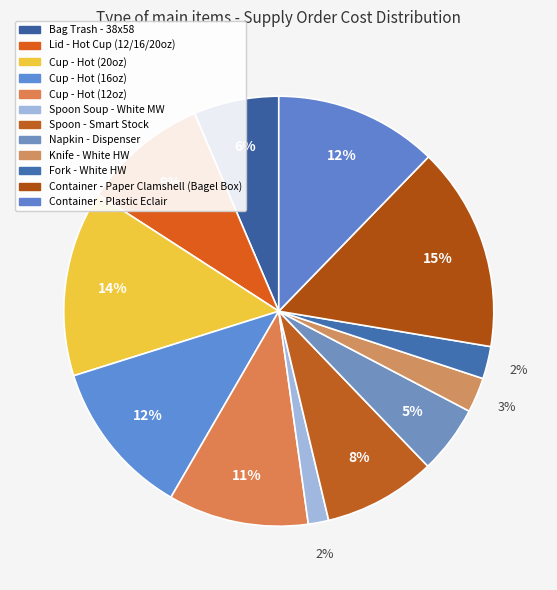

Combined, do Cup - Hot (20oz) and Lid - Hot Cup (12/16/20oz) account for over 50%?

No